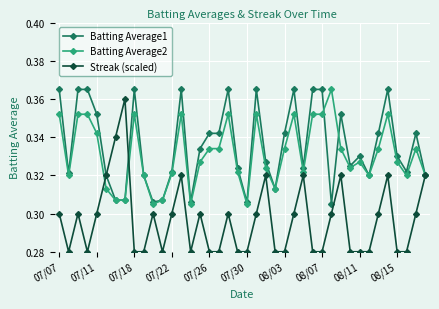

In Streak (scaled), how many points are higher than both neighbors (excluding endpoints)?

10